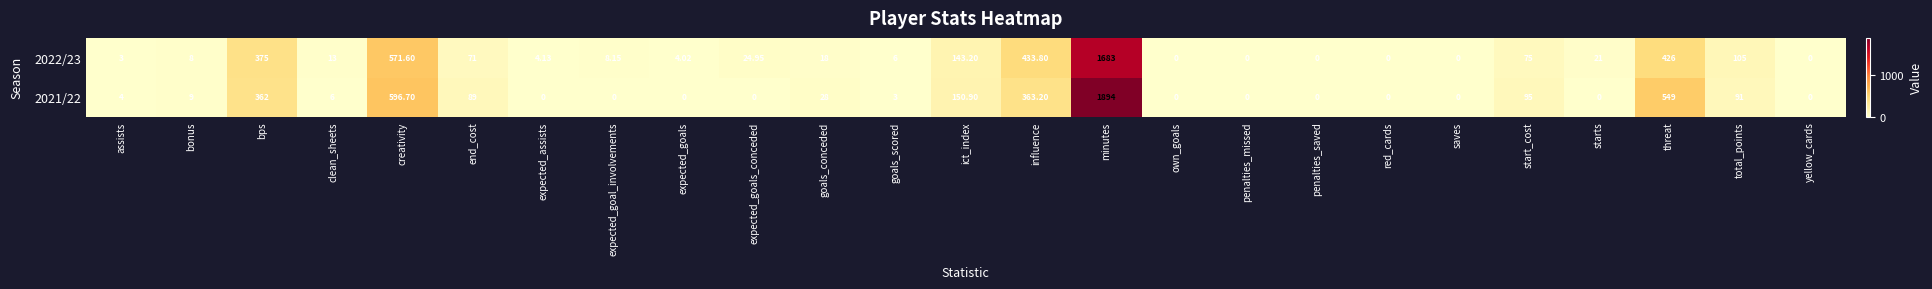

At how many categories does at least one series exceed 336?

5